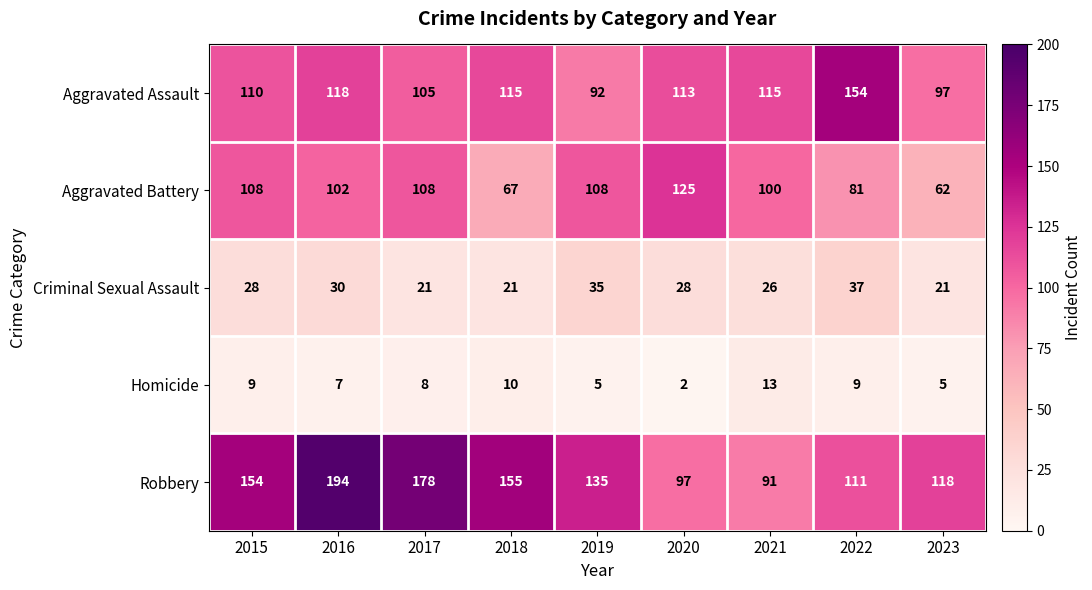

How many series are shown in this chart?

5